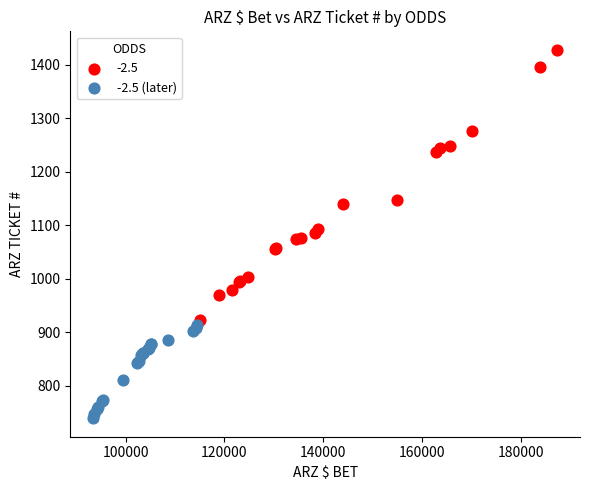

Which series has the largest Y range (max minus min)?

-2.5